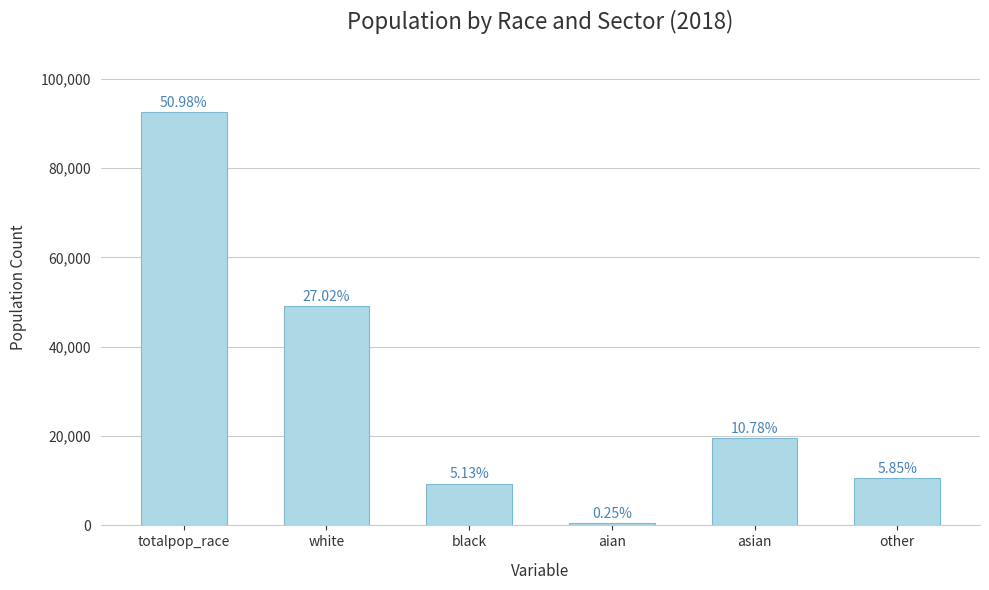

Does the chart contain any negative values?

No